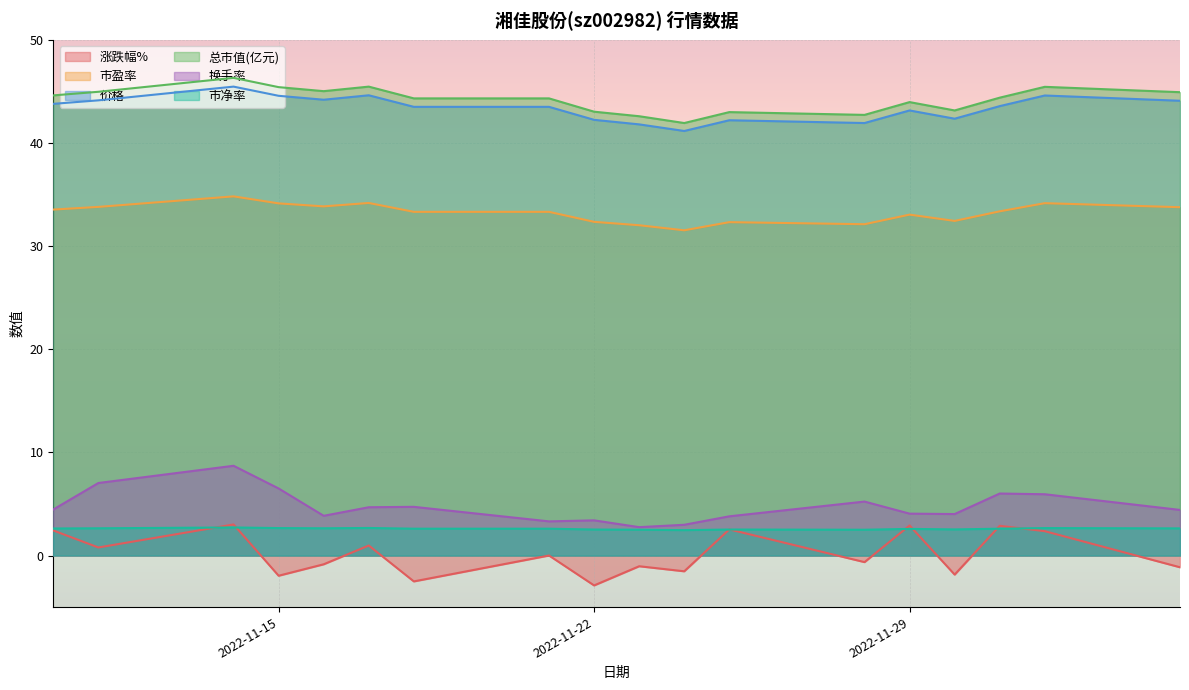

What is the total value across all series at 2022-11-25?

126.4